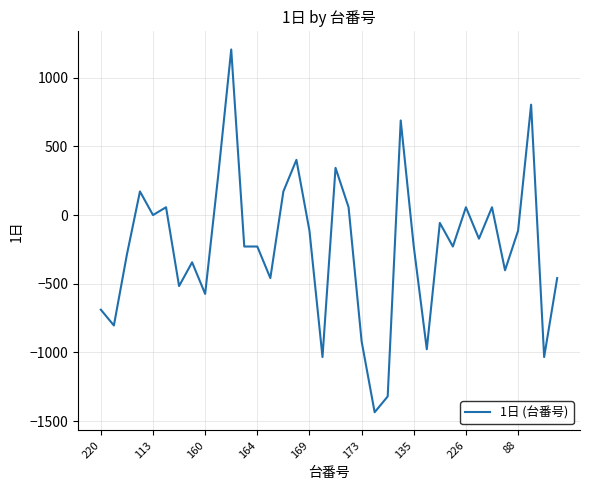

What is the smallest value displayed?

-1436